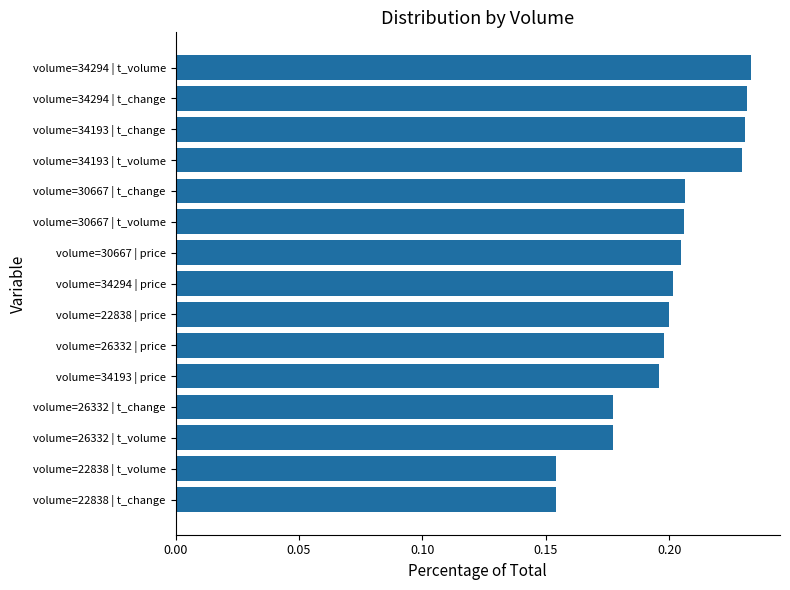

Count the number of data series in this chart.

1